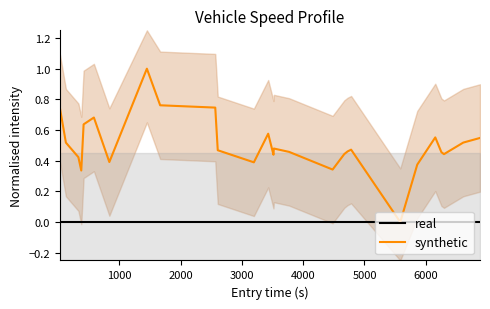

List the series in order of their peak value, lowest first.

real, synthetic